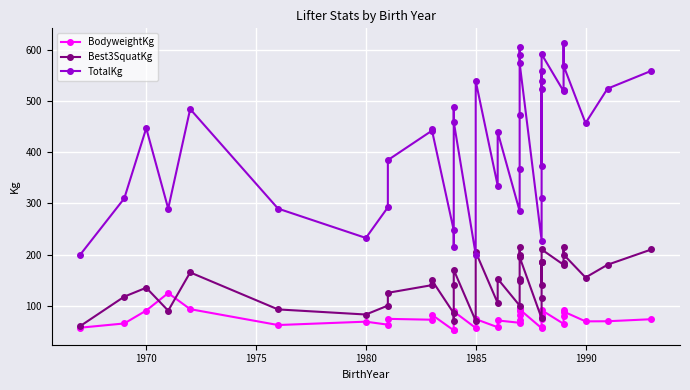

What position from the right is 15?

24